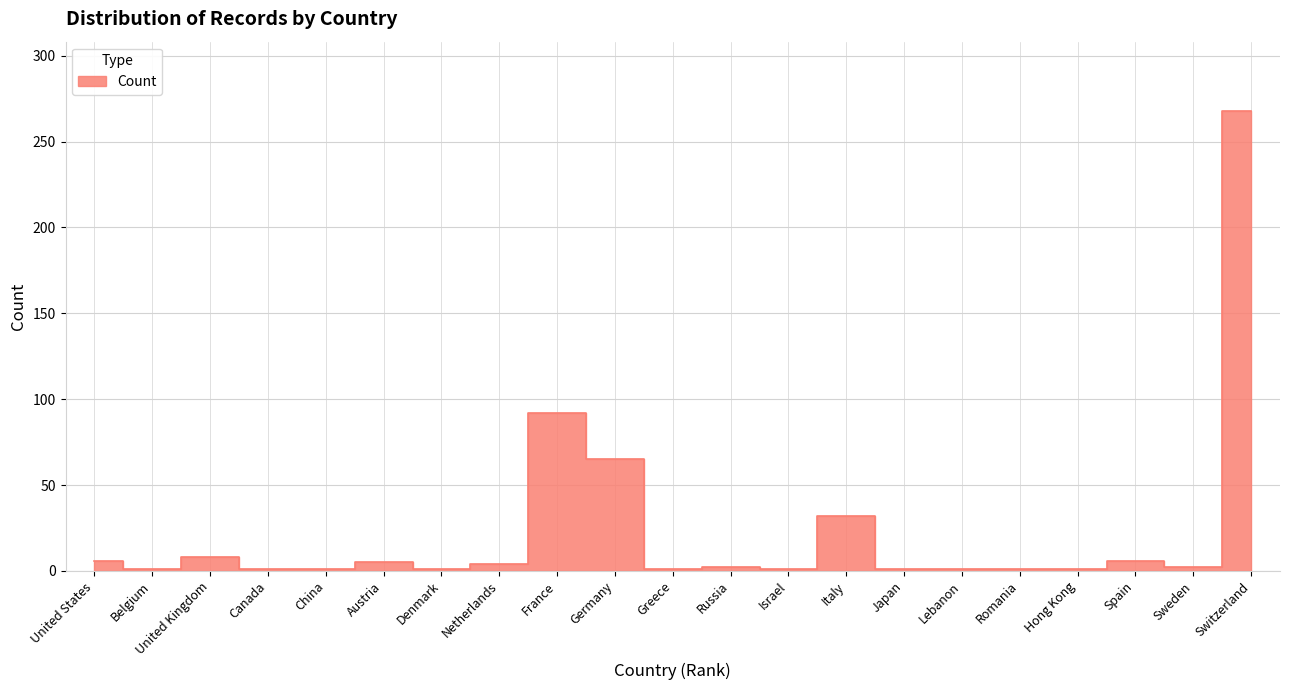

What is the difference between the second highest and second lowest values?

91